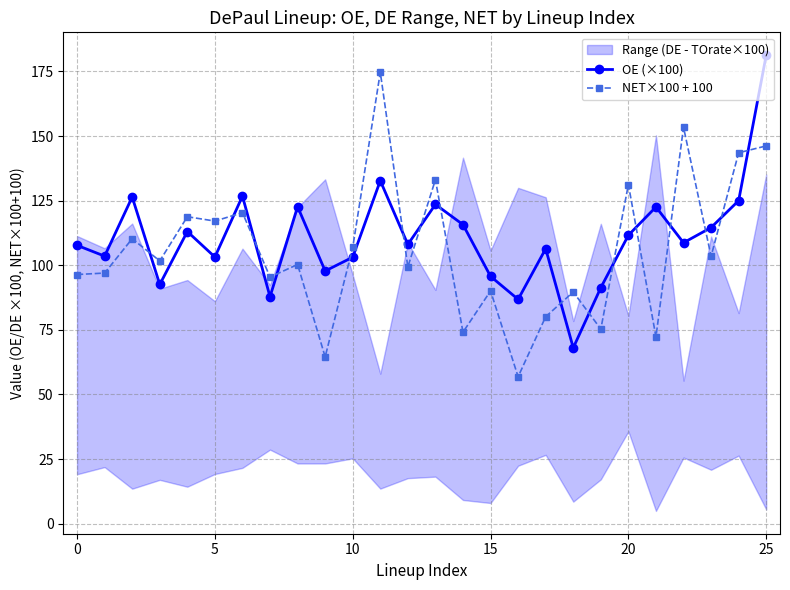

Count the number of categories in the chart.

26